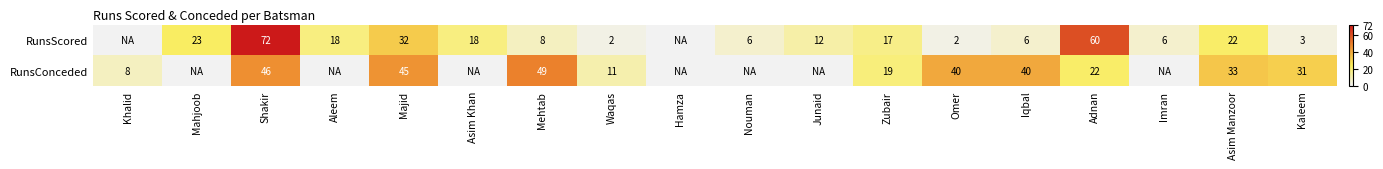

True or false: RunsScored has a value of 18 at Aleem.

True